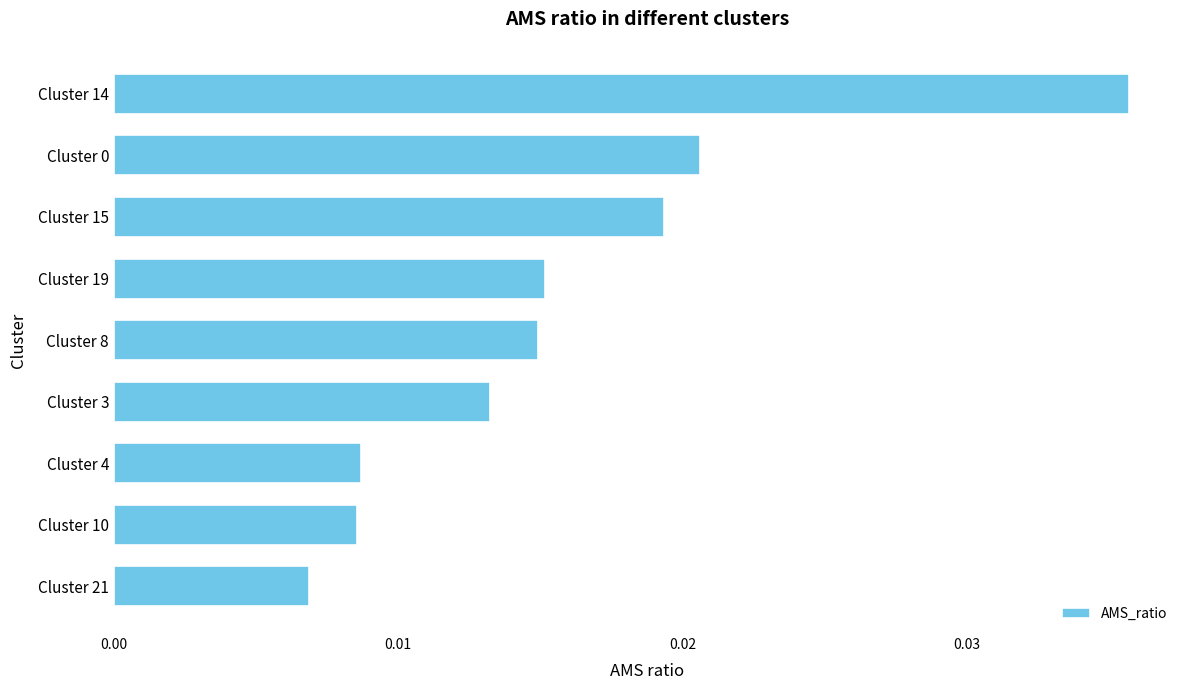

Count the values in the range 0 to 1.

9